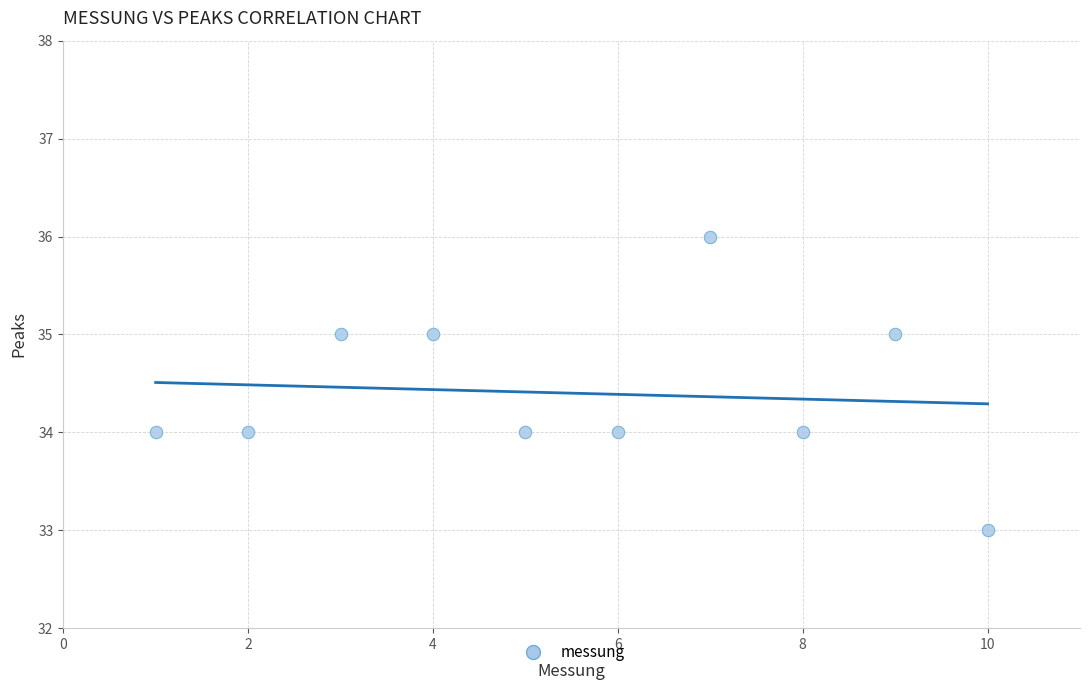

What is the average Y value?

34